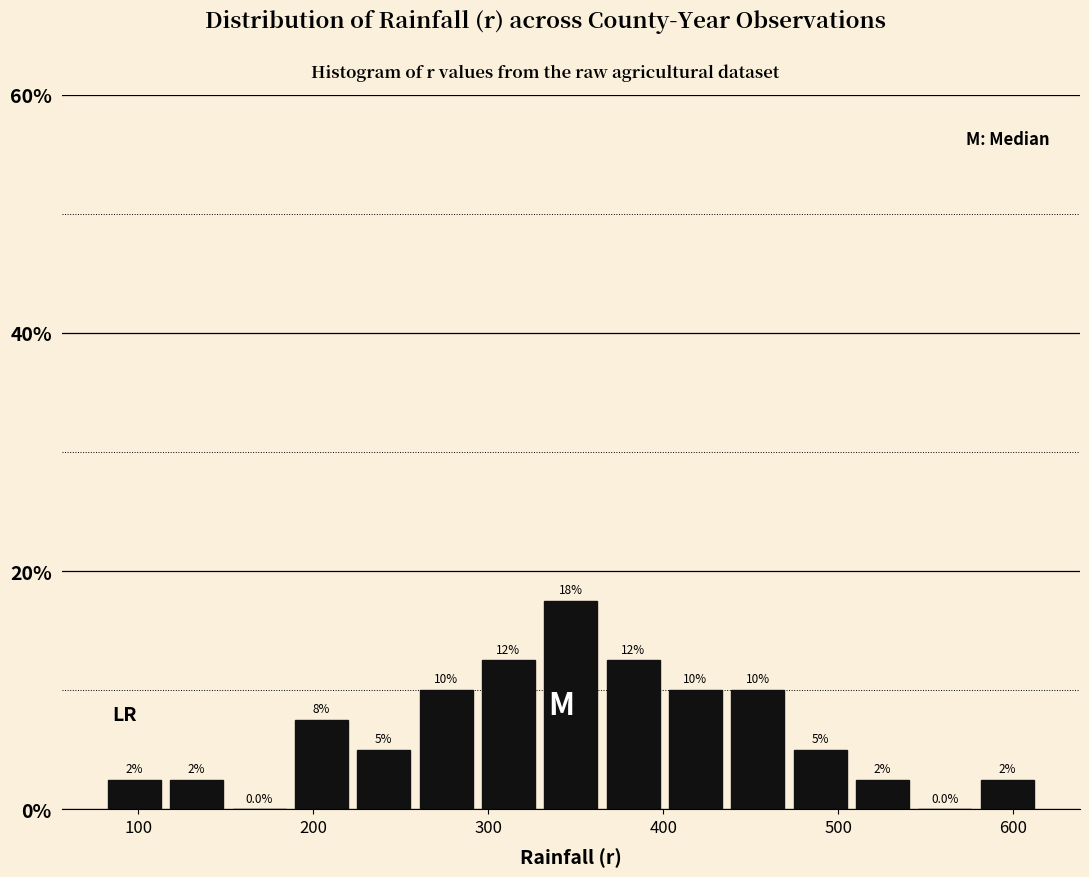

Around what value on the x-axis is the tallest bar? Give the approximate position of its centre, as read against the axis.

350